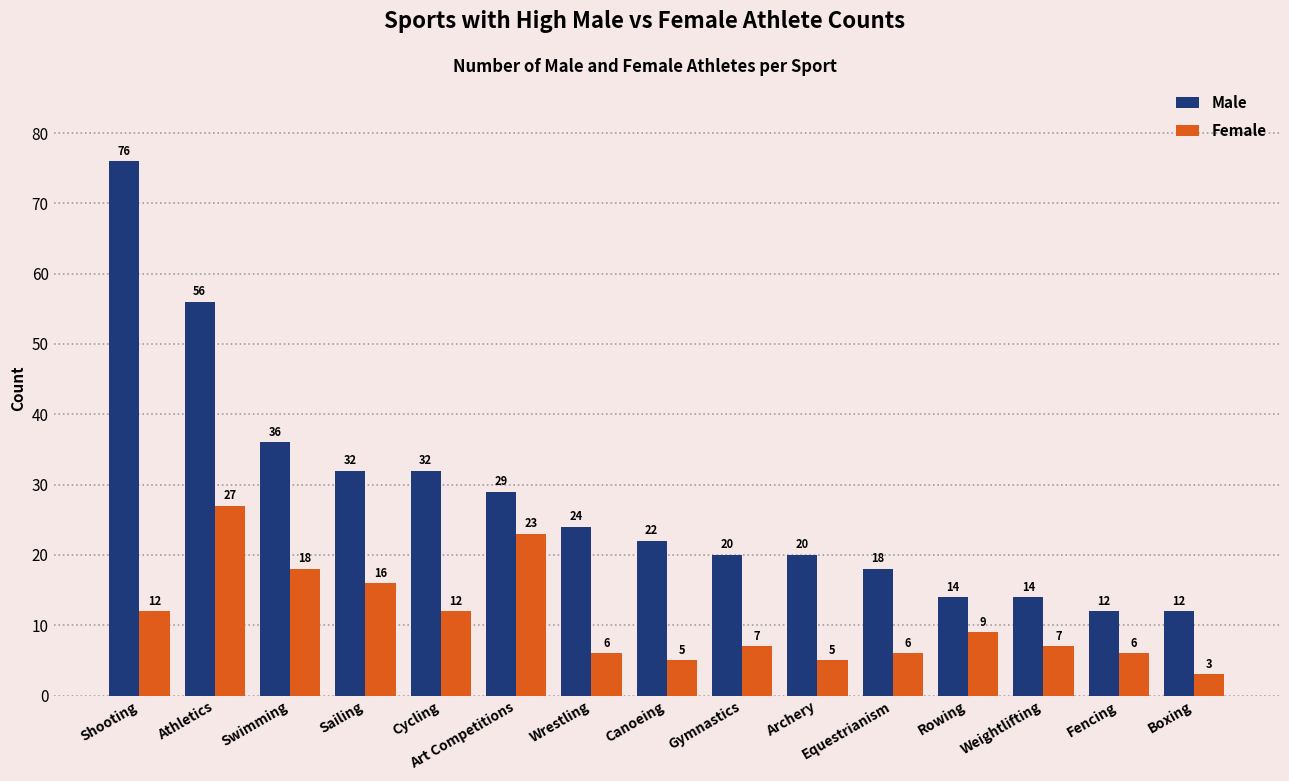

True or false: Female has a value of 27 at Athletics.

True